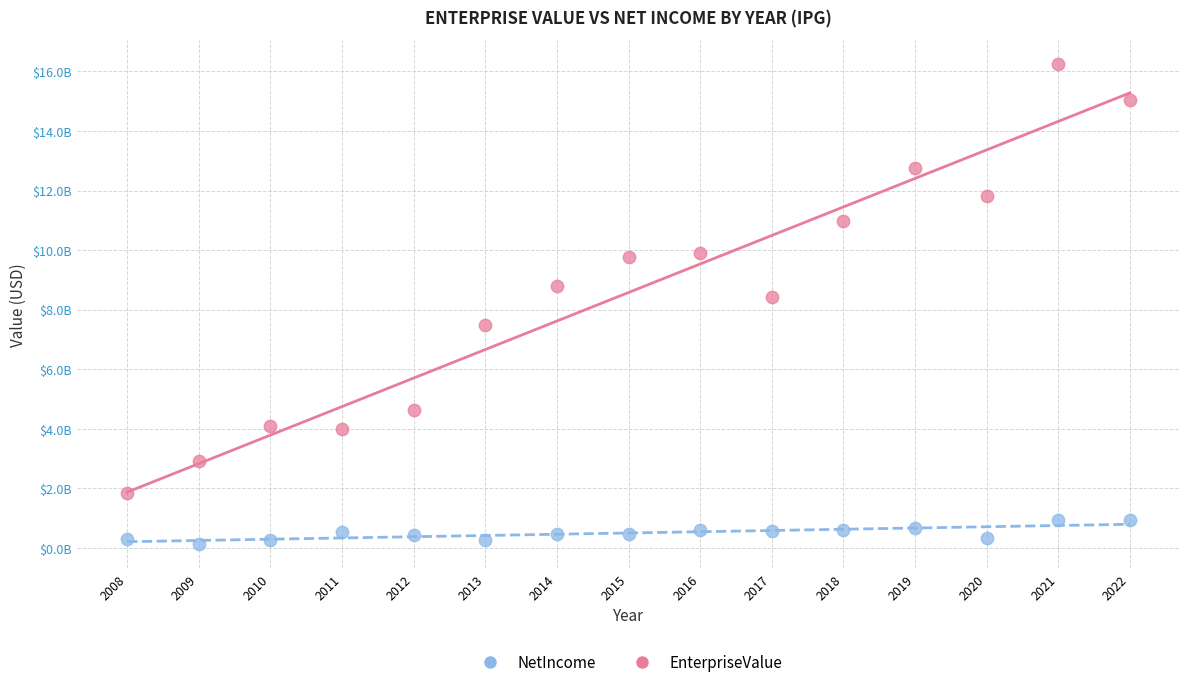

Which series contains the highest Y value?

EnterpriseValue